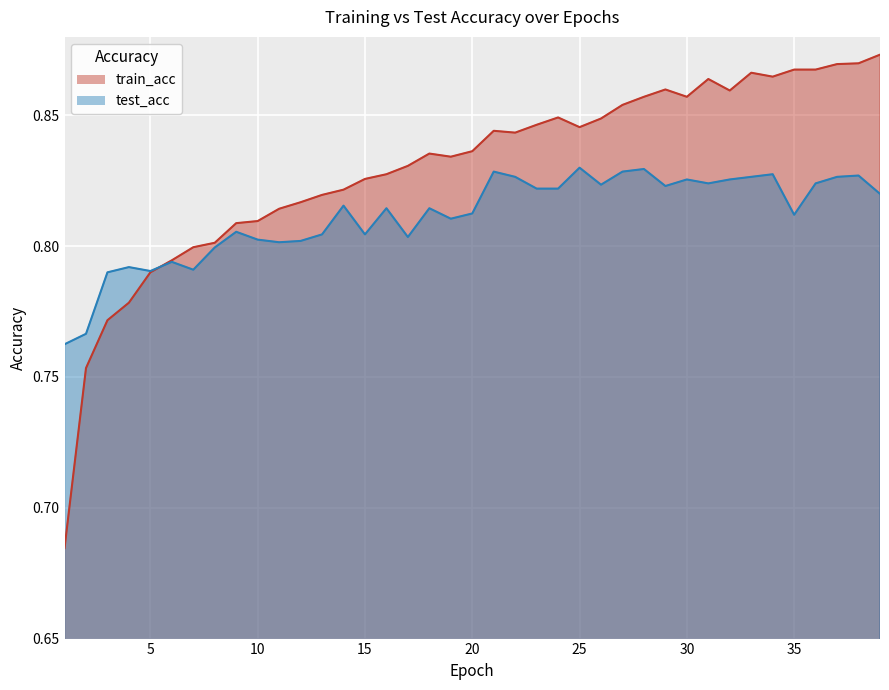

Reading left to right, extract all data points from this chart.

train_acc: 0.7	0.8	0.8	0.8	0.8	0.8	0.8	0.8	0.8	0.8	0.8	0.8	0.8	0.8	0.8	0.8	0.8	0.8	0.8	0.8	0.8	0.8	0.8	0.8	0.8	0.8	0.9	0.9	0.9	0.9	0.9	0.9	0.9	0.9	0.9	0.9	0.9	0.9	0.9
test_acc: 0.8	0.8	0.8	0.8	0.8	0.8	0.8	0.8	0.8	0.8	0.8	0.8	0.8	0.8	0.8	0.8	0.8	0.8	0.8	0.8	0.8	0.8	0.8	0.8	0.8	0.8	0.8	0.8	0.8	0.8	0.8	0.8	0.8	0.8	0.8	0.8	0.8	0.8	0.8